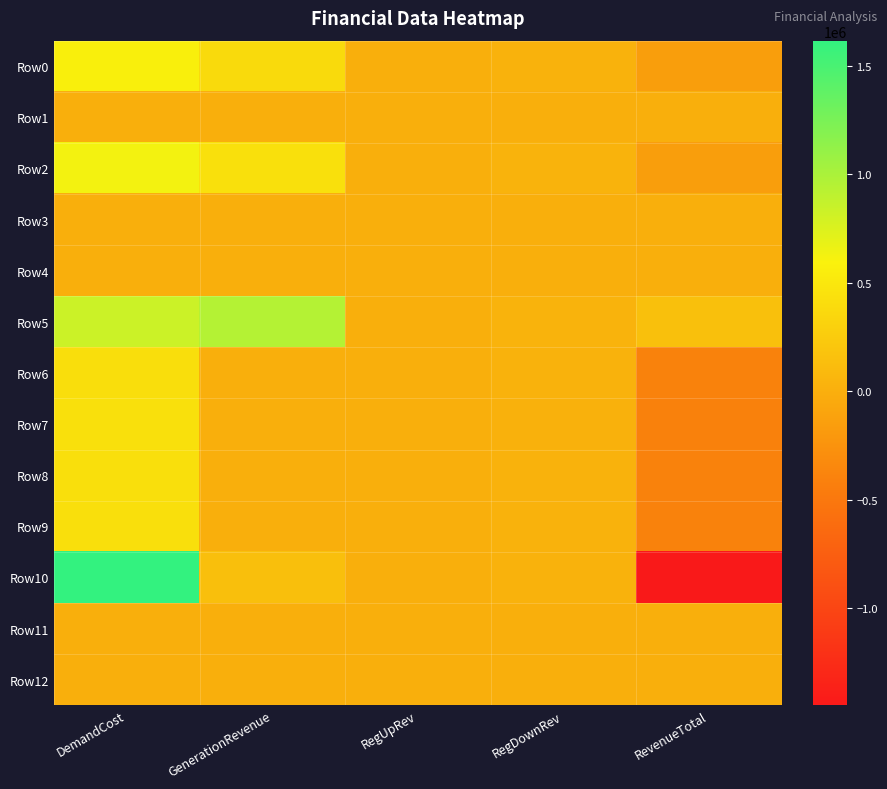

Which series has the widest spread of values?

Row10